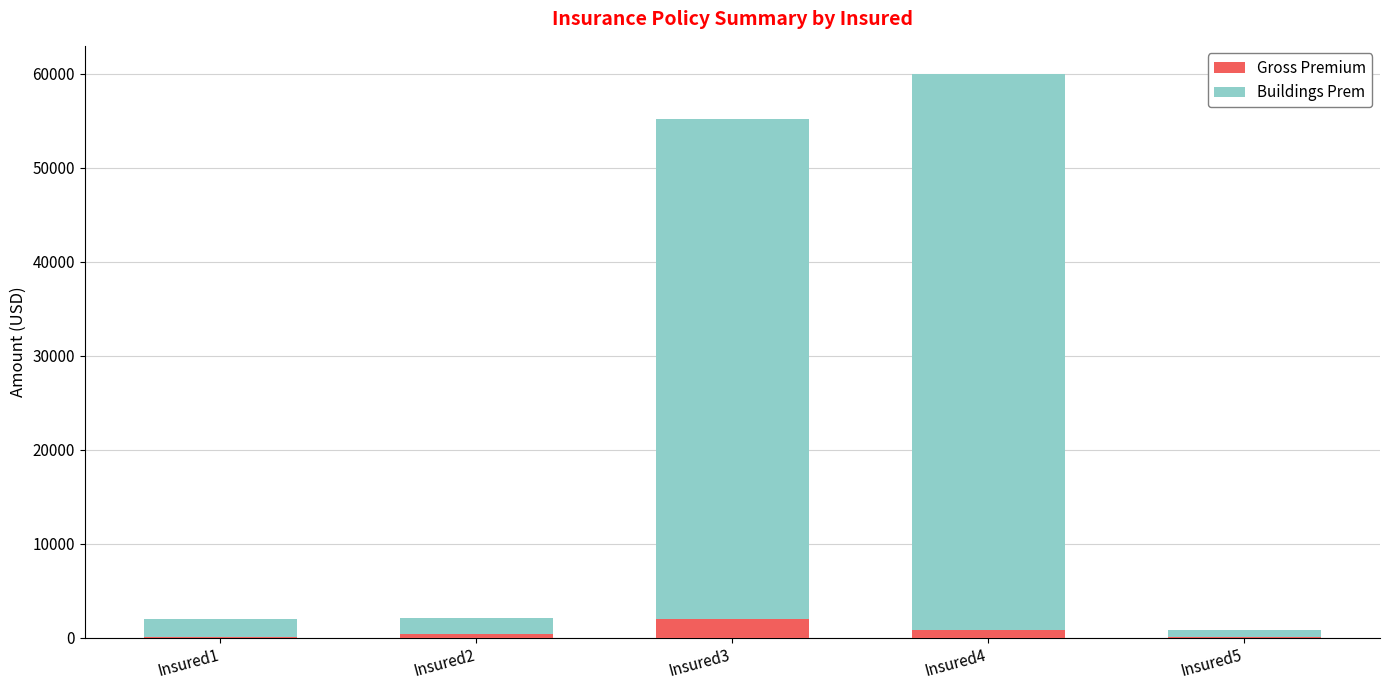

At which category is the sum across all series the highest?

Insured4